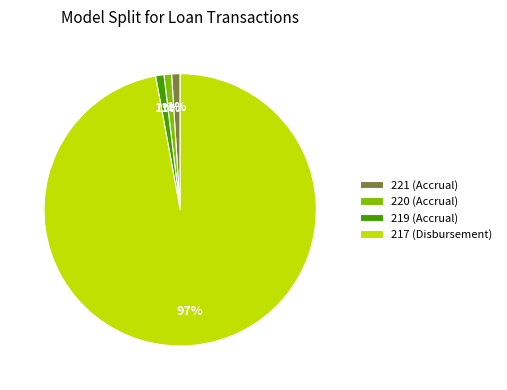

Is it true that 219 (Accrual) is 11% of the pie?

False